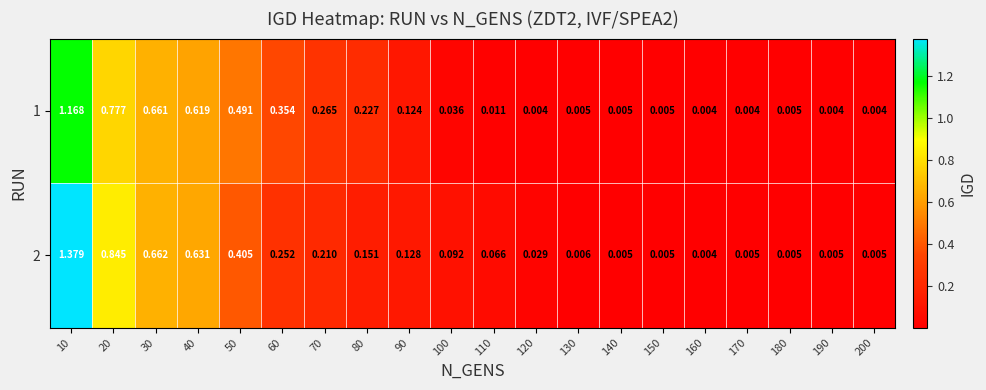

Is the value of 1 at 140 greater than the value of 2 at 60?

No